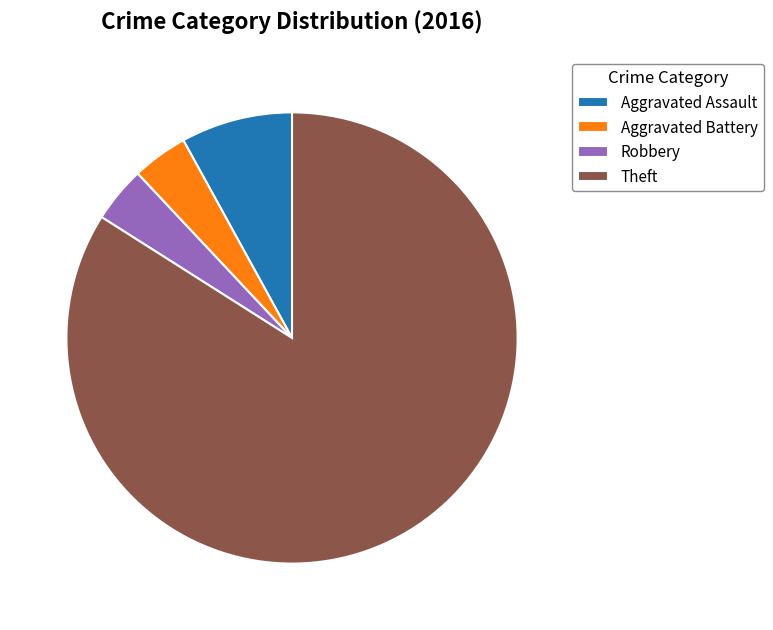

The Aggravated Battery slice represents 14% of the pie. True or false?

False